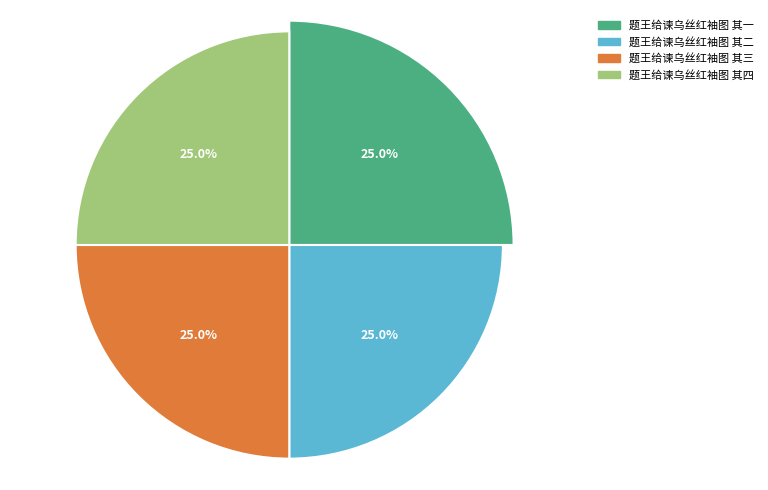

What is the largest slice in the pie chart?

题王给谏乌丝红袖图 其四